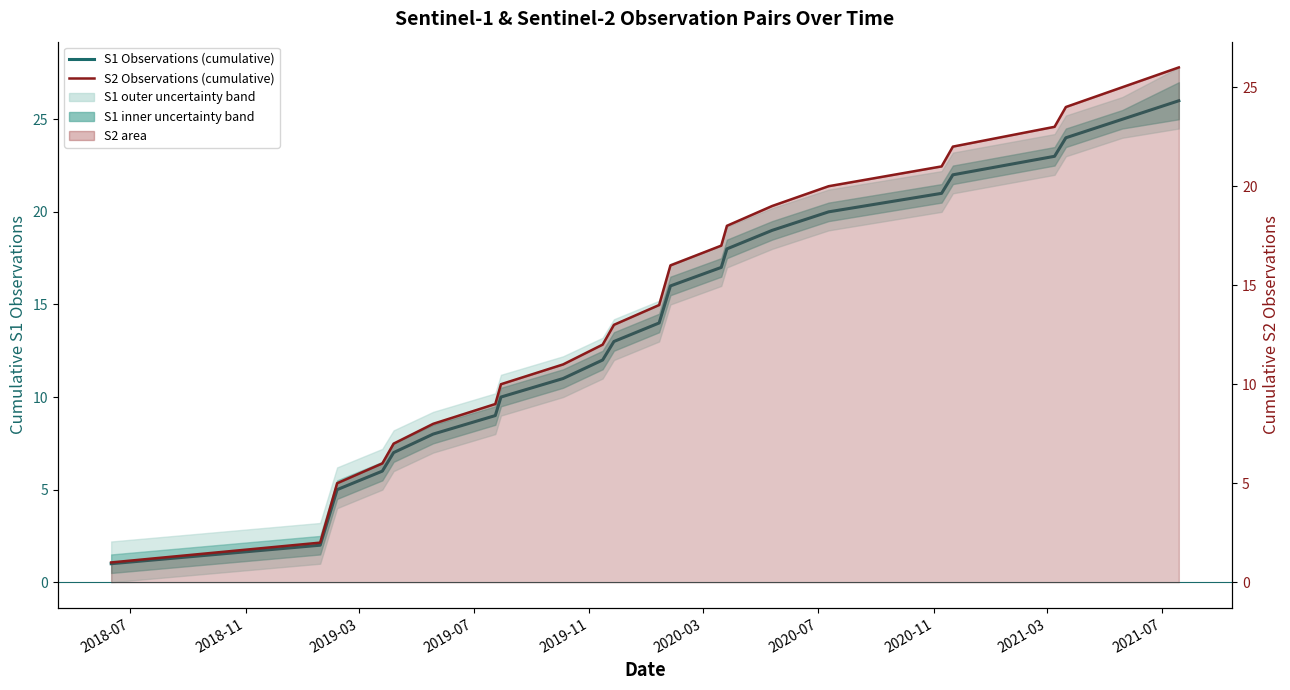

True or false: S2 Observations (cumulative) has more than 0 interior local peaks.

False